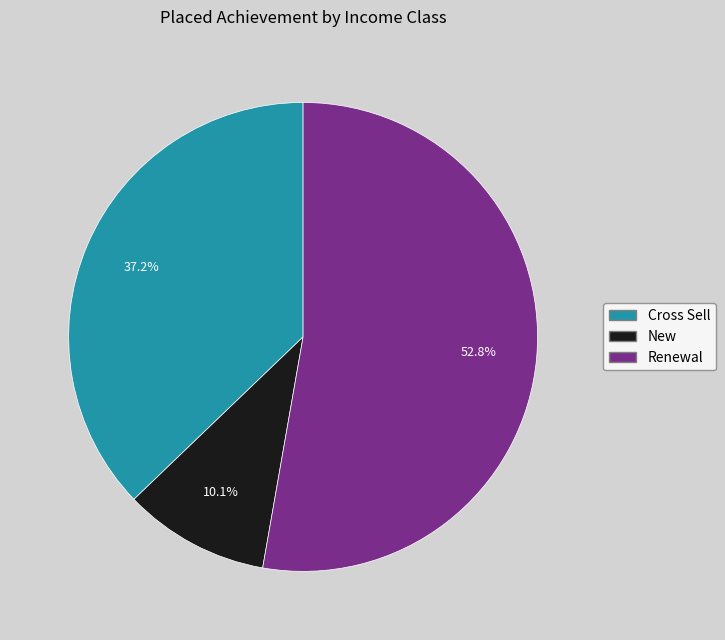

To the nearest percent, what portion does Renewal represent?

53%